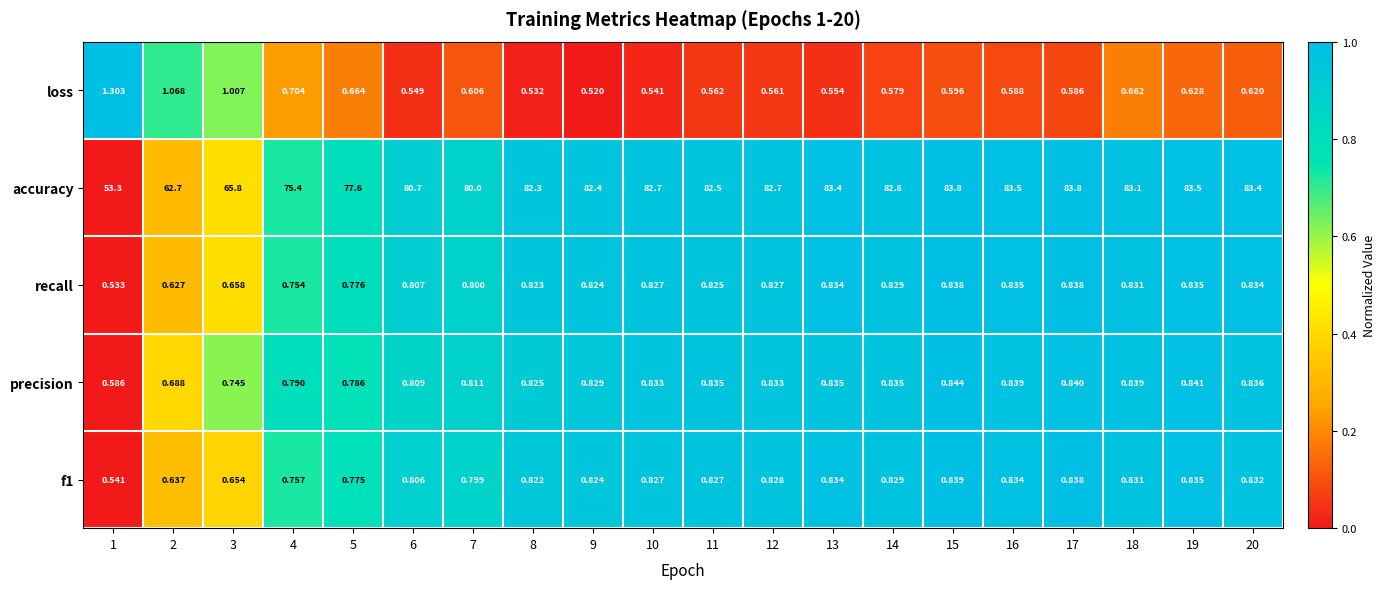

What is the total value across all series at 7?

83.0